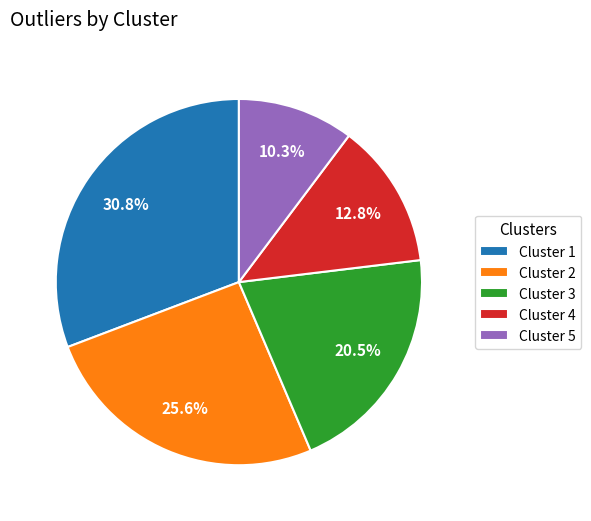

The Cluster 3 slice represents 4% of the pie. True or false?

False